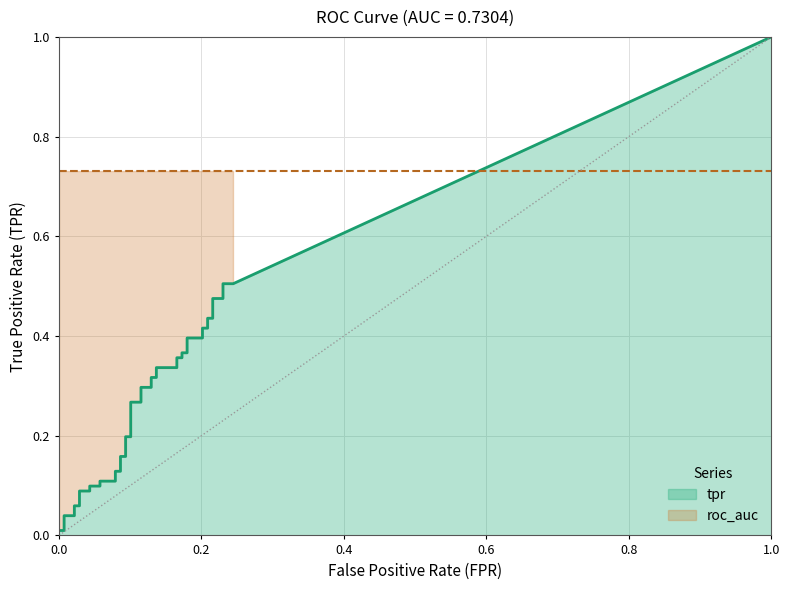

What value does the roc_auc series have at 6?

0.7